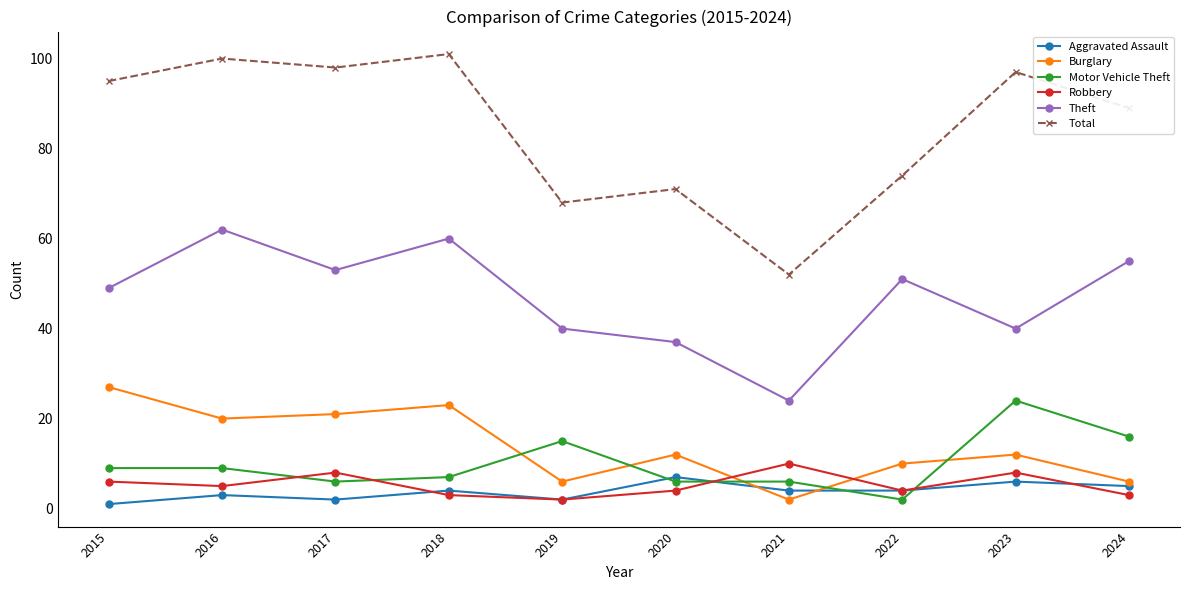

Which series changed the most between 2021 and 2024?

Total